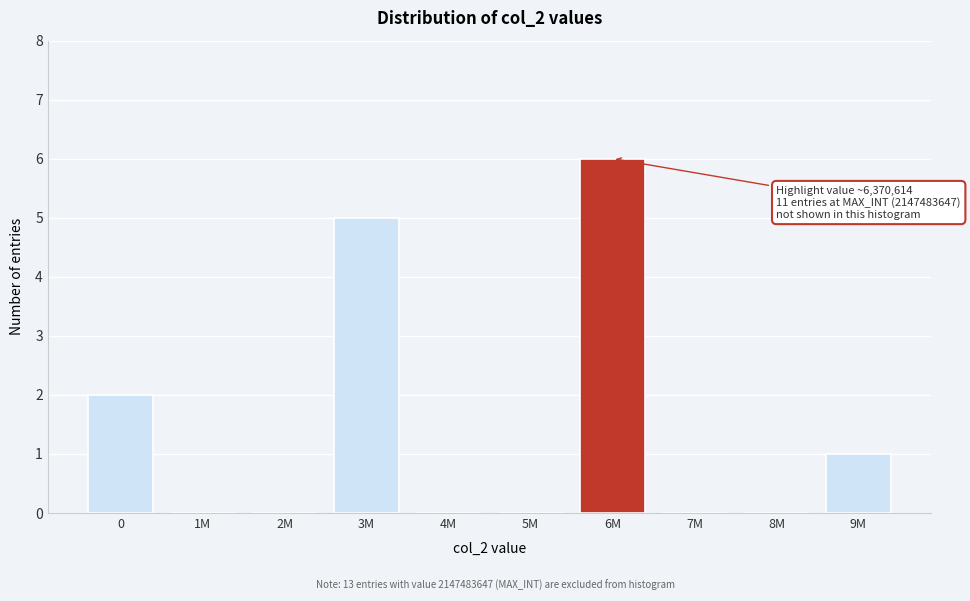

Reading left to right, what are all the values shown in this chart?

0=2	1M=0	2M=0	3M=5	4M=0	5M=0	6M=6	7M=0	8M=0	9M=1